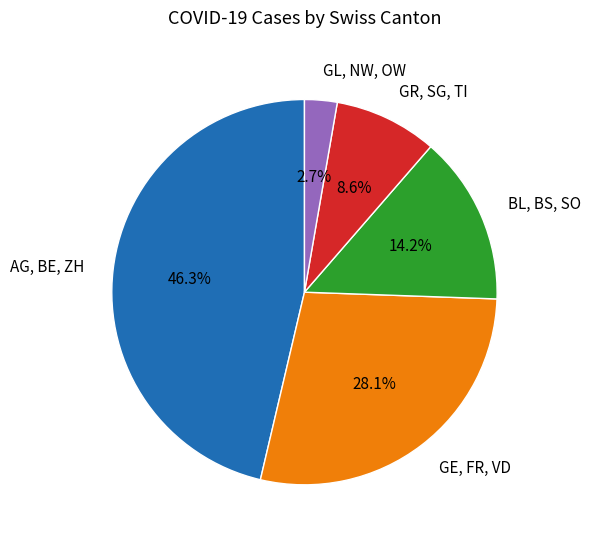

Which category has the smallest portion of the pie?

GL, NW, OW